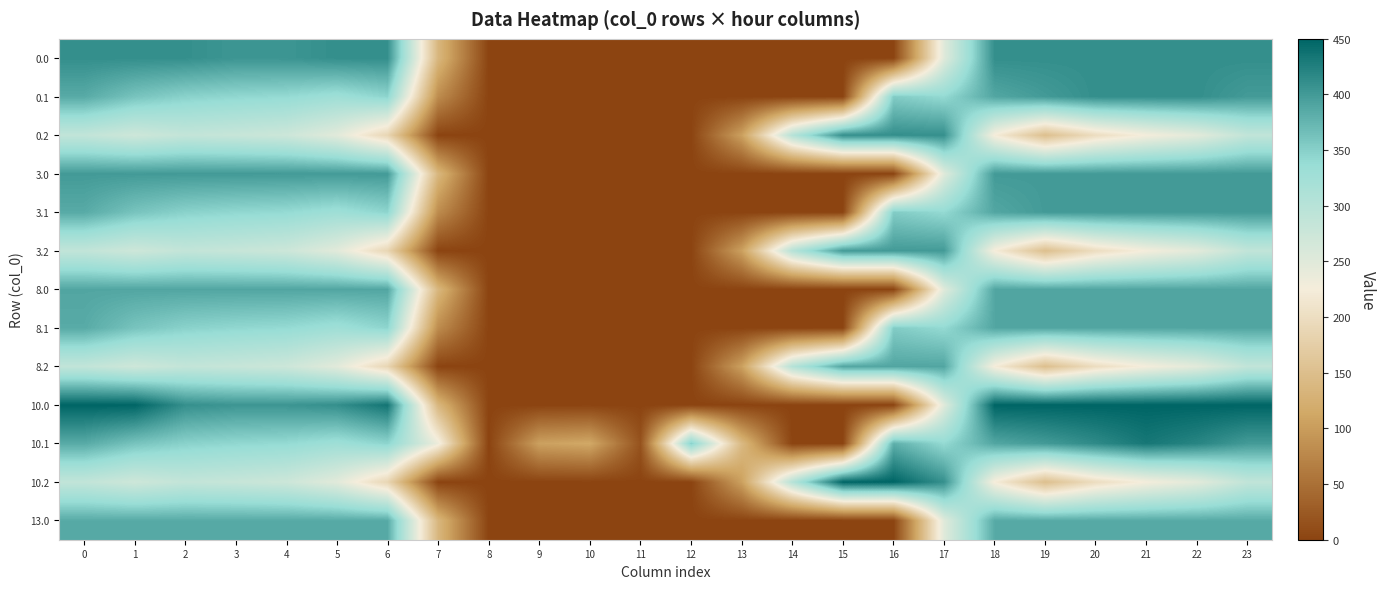

List the series in order of their peak value, highest first.

10.0, 10.2, 10.1, 0.0, 0.1, 0.2, 3.0, 3.1, 3.2, 8.0, 8.1, 8.2, 13.0